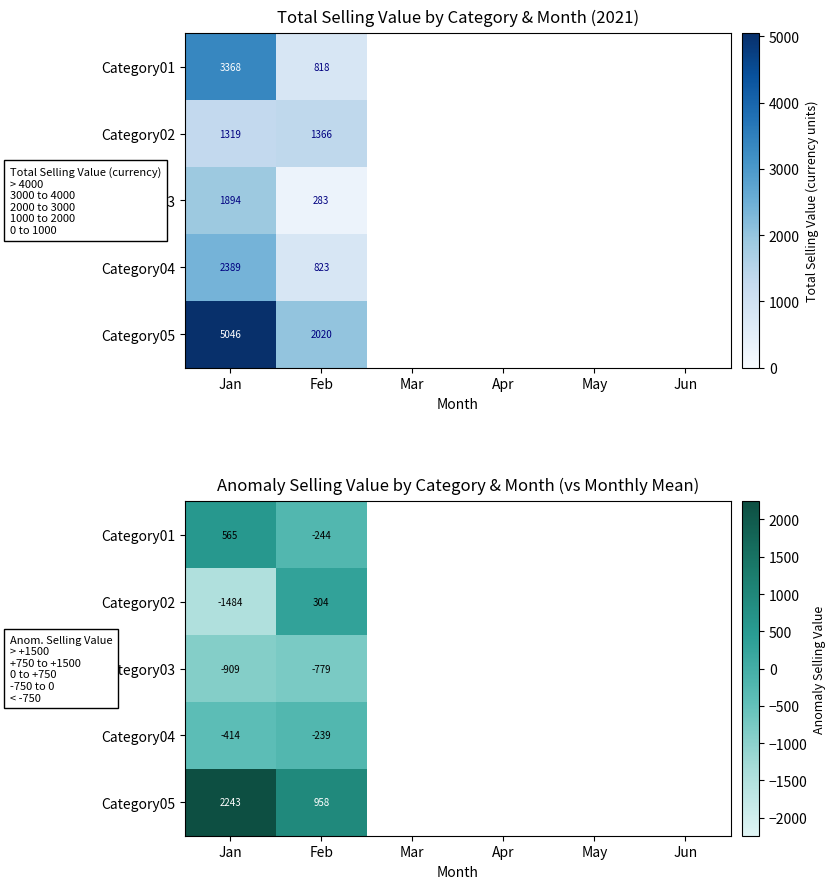

At which category does the chart reach its peak across all series?

Jan